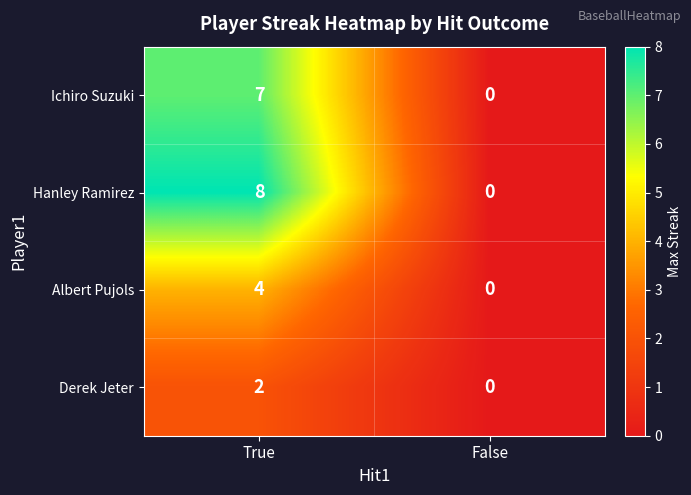

How many positive values does the Derek Jeter series have?

1